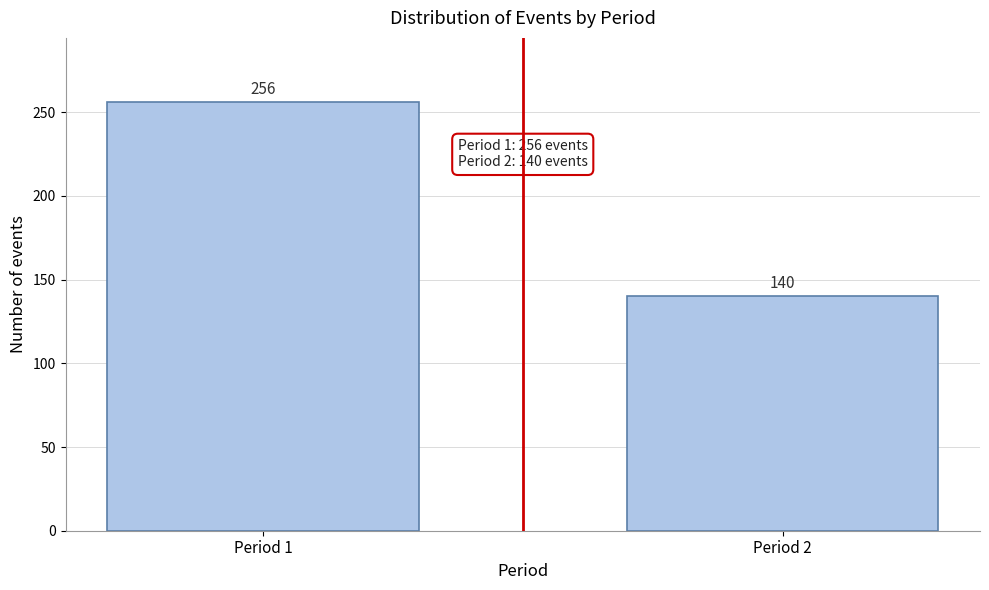

Reading right to left, list all the values displayed in this chart.

140	256